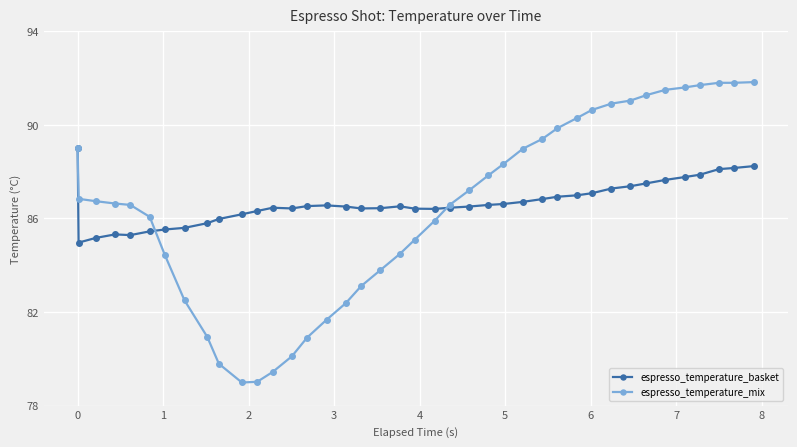

Which series ends up on top after the final intersection of espresso_temperature_basket and espresso_temperature_mix?

espresso_temperature_mix